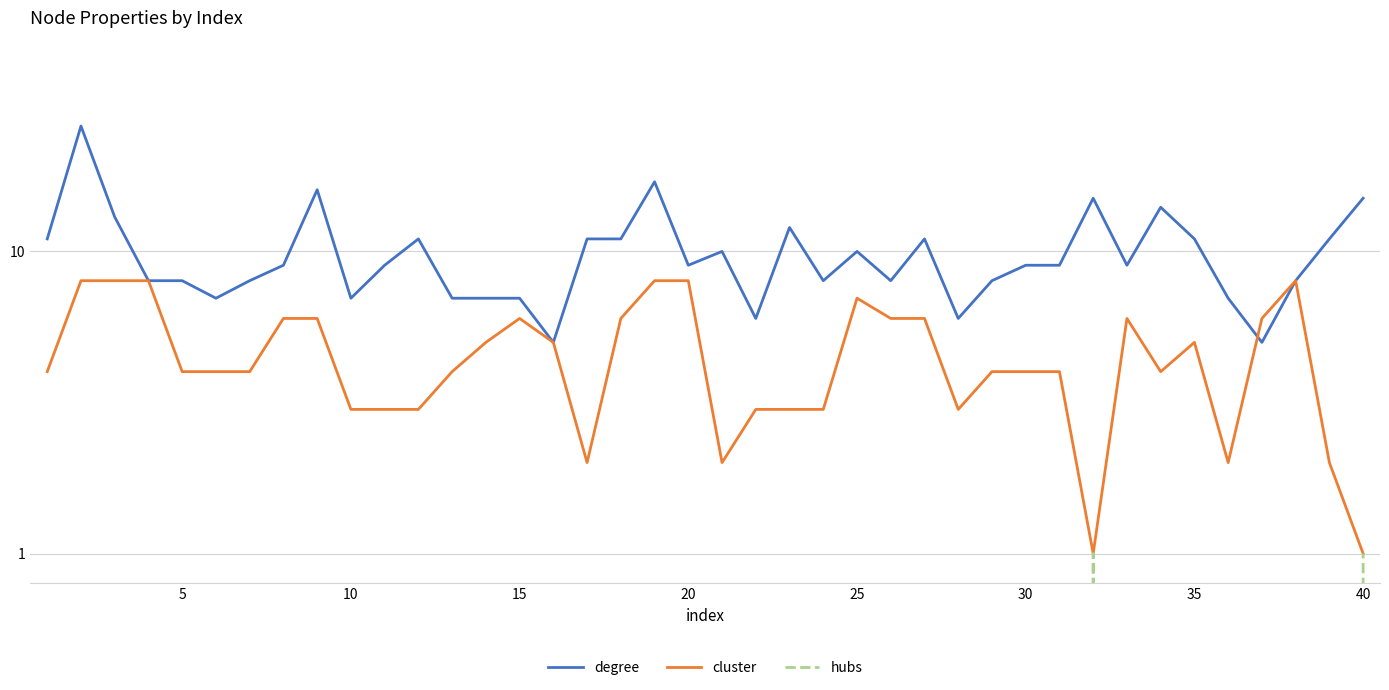

Which series has the largest total across all categories?

degree